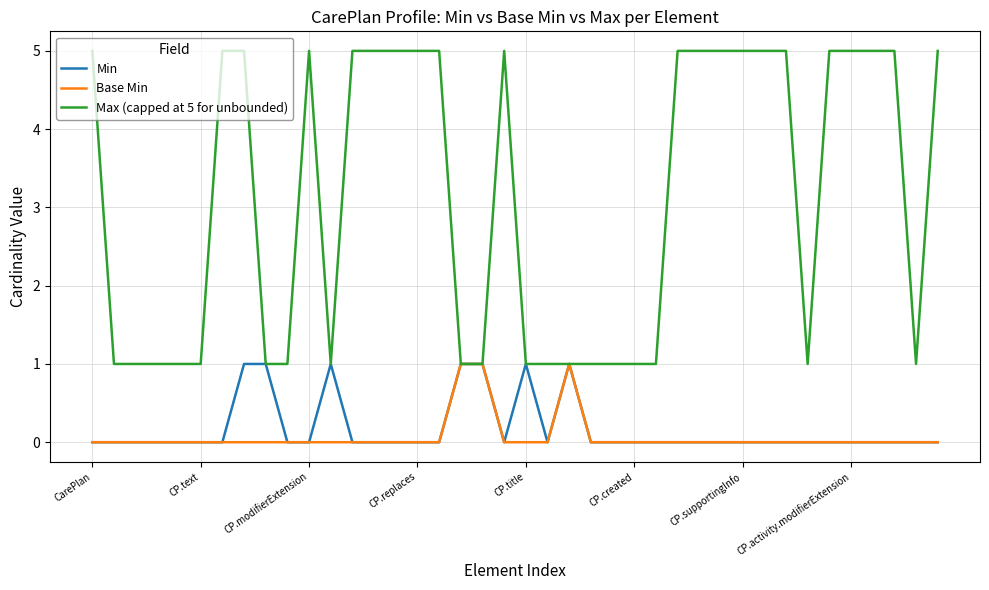

Which series has the widest spread of values?

Max (capped at 5 for unbounded)